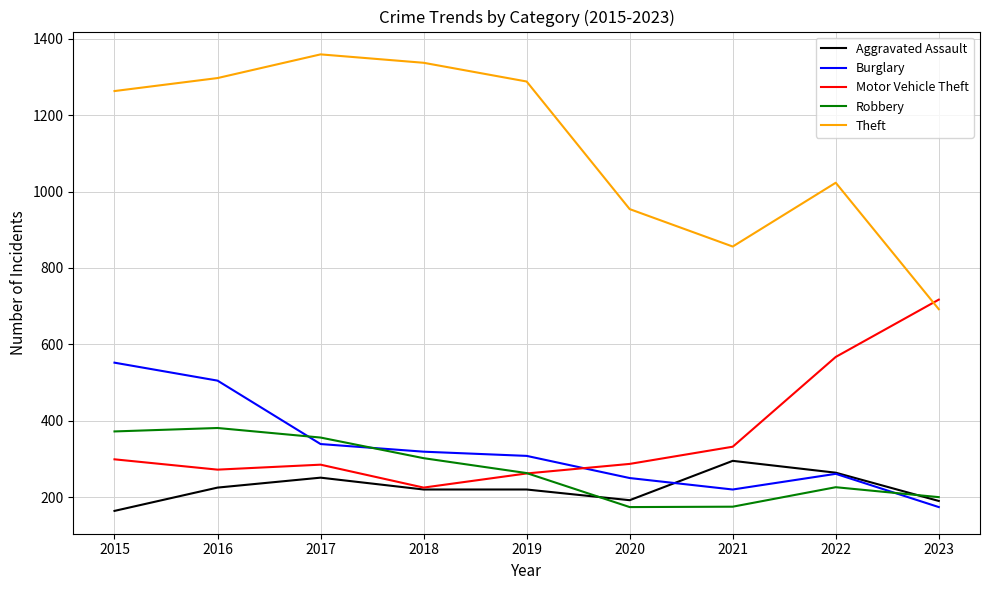

Is it true that Robbery equals 174 at 2020?

True